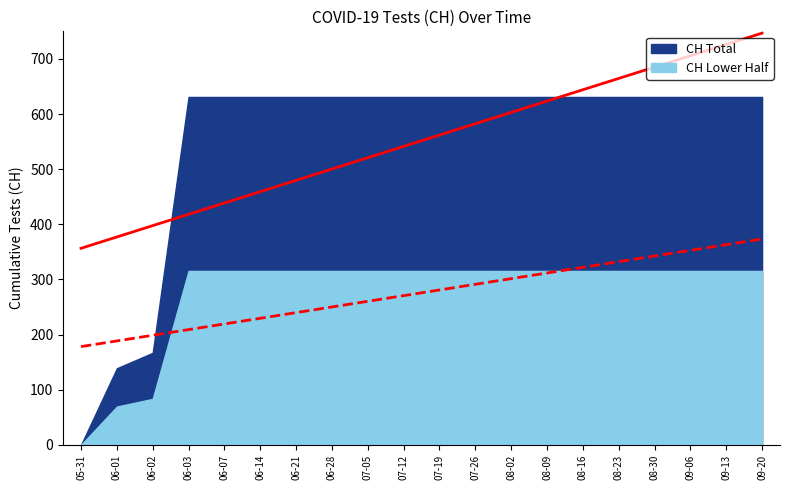

What position from the right is 2020-06-01?

19